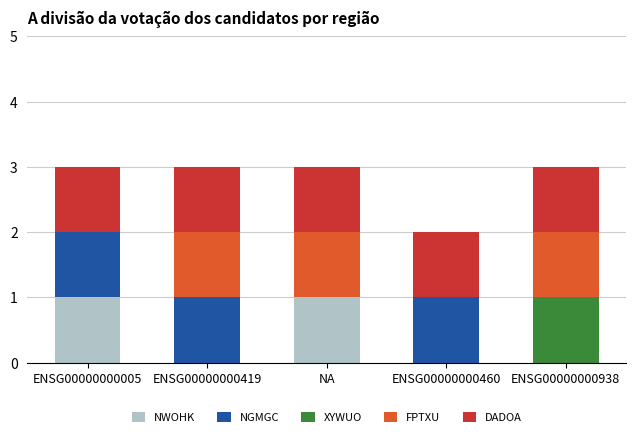

What are all the series names shown in the legend?

NWOHK, NGMGC, XYWUO, FPTXU, DADOA